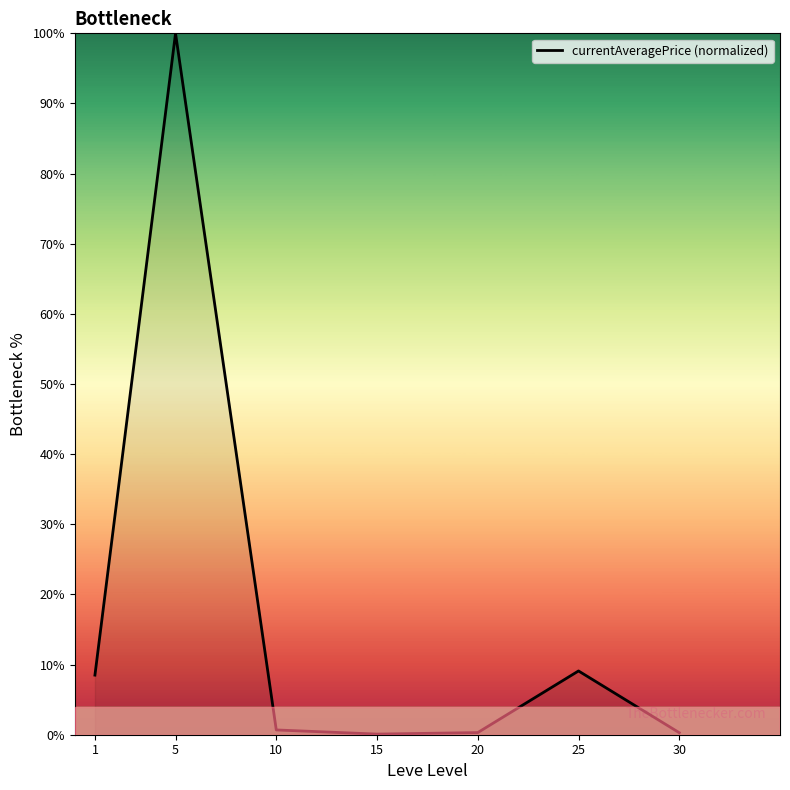

What is the smallest value displayed?

0.1